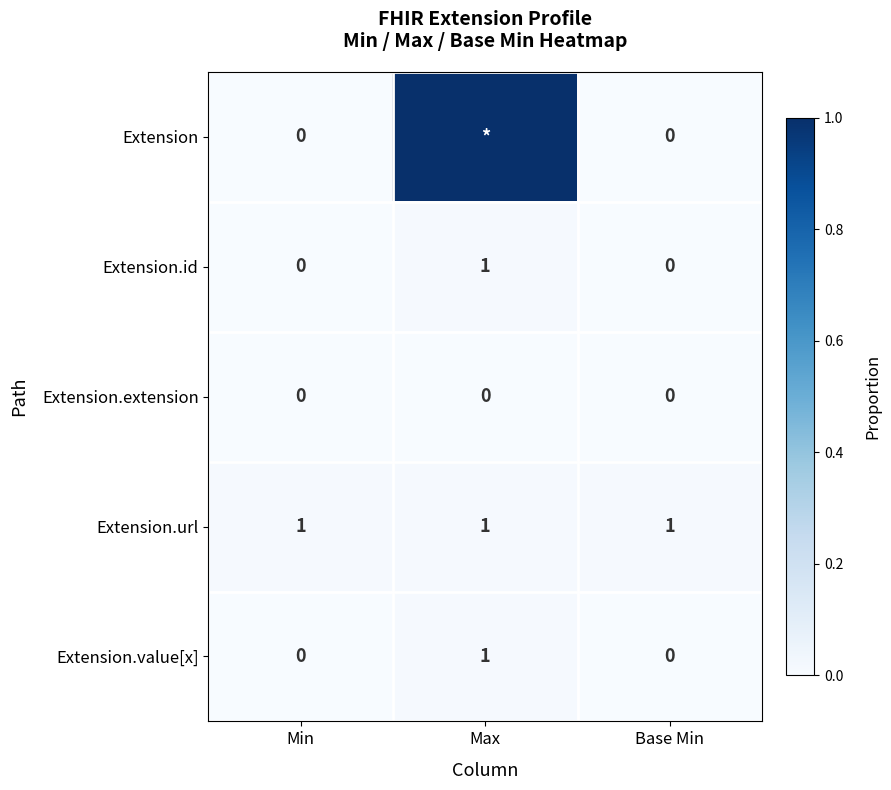

Which category has the highest value in the Extension.id series?

Max